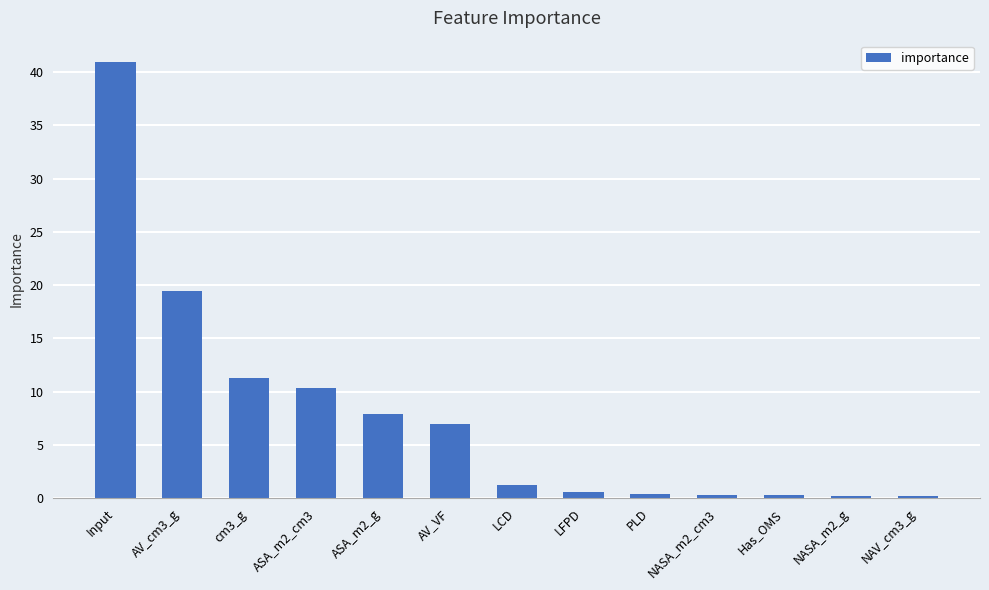

What is the difference between the values at NASA_m2_g and ASA_m2_g?

7.7